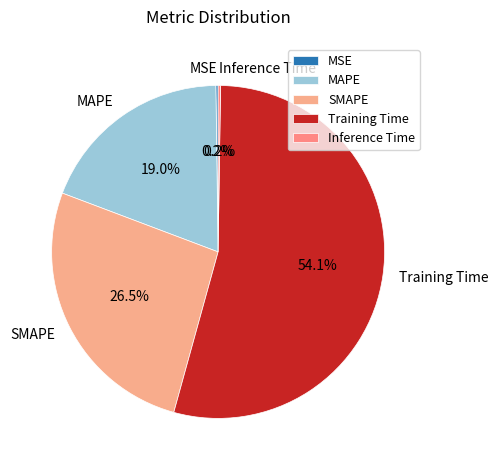

To the nearest percent, what is the average slice percentage?

20%